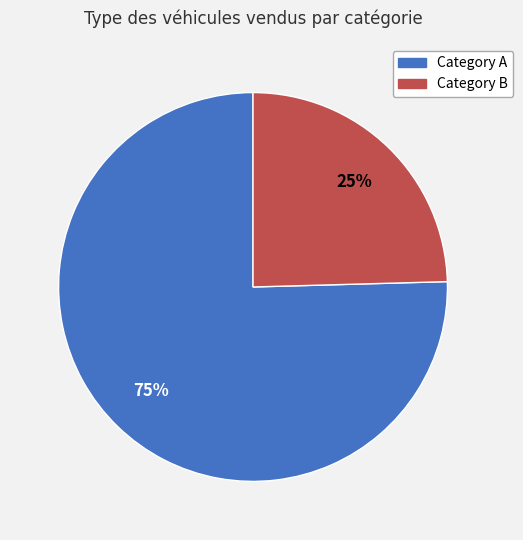

Which category has the smallest portion of the pie?

Category B